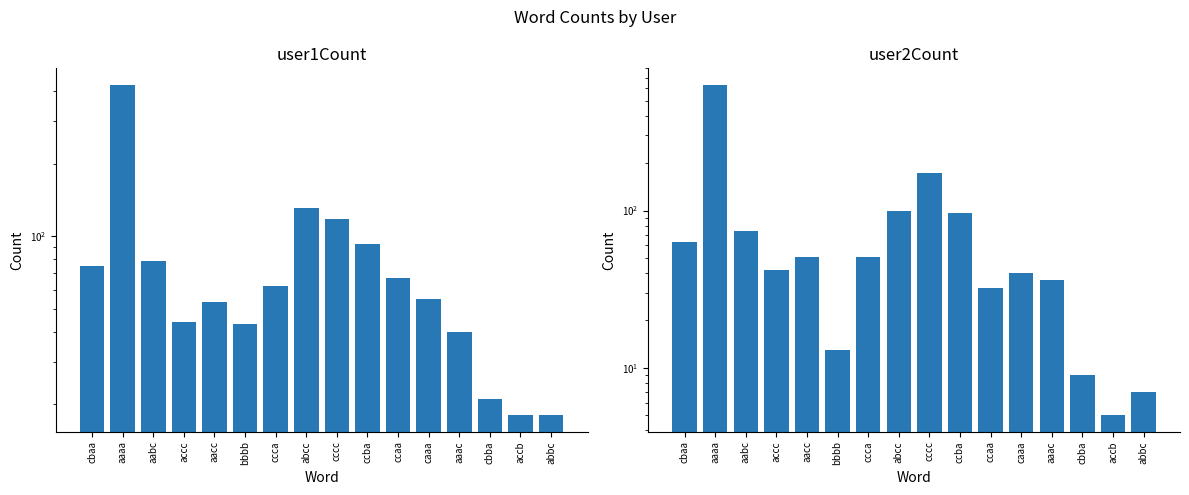

Is it true that user2Count equals 7 at abbc?

True